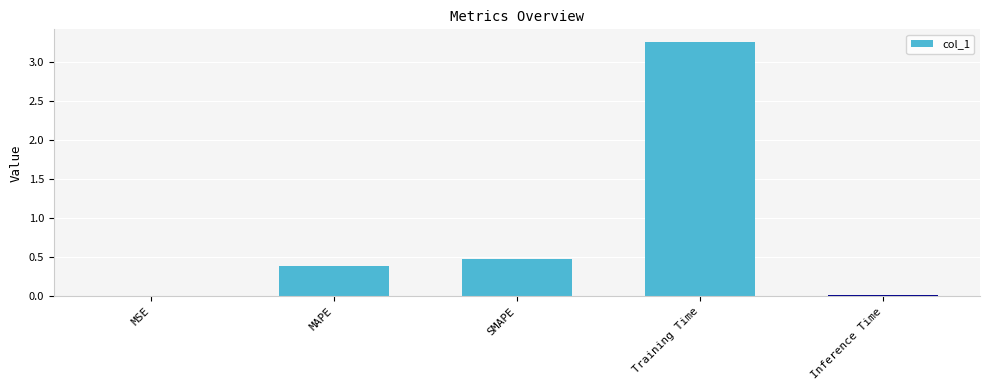

True or false: the data shows 0.0 at MSE.

True